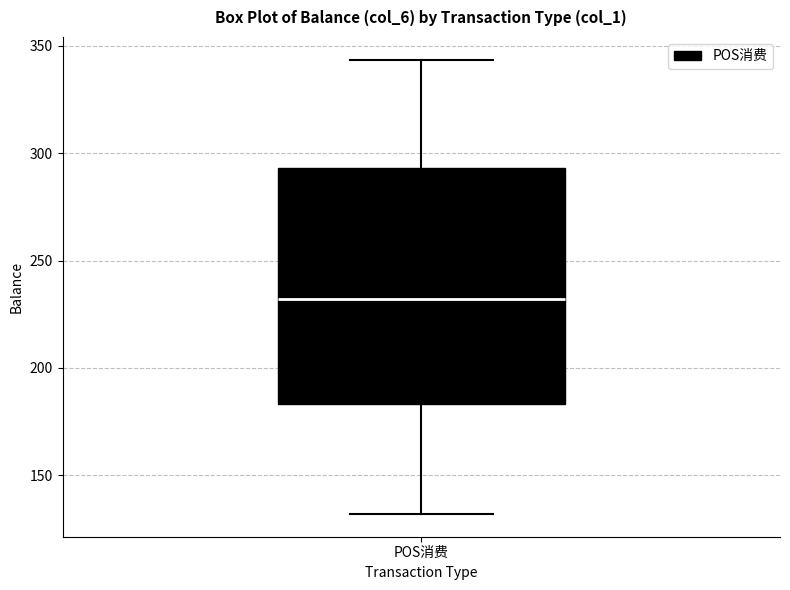

Read this box plot against the y-axis: the position of the median line, the range covered by the box, and the ends of both whiskers. The values are not printed on the chart, so give them approximately, as read against the axis.

median 230, box 185 to 295, whiskers 130 to 345